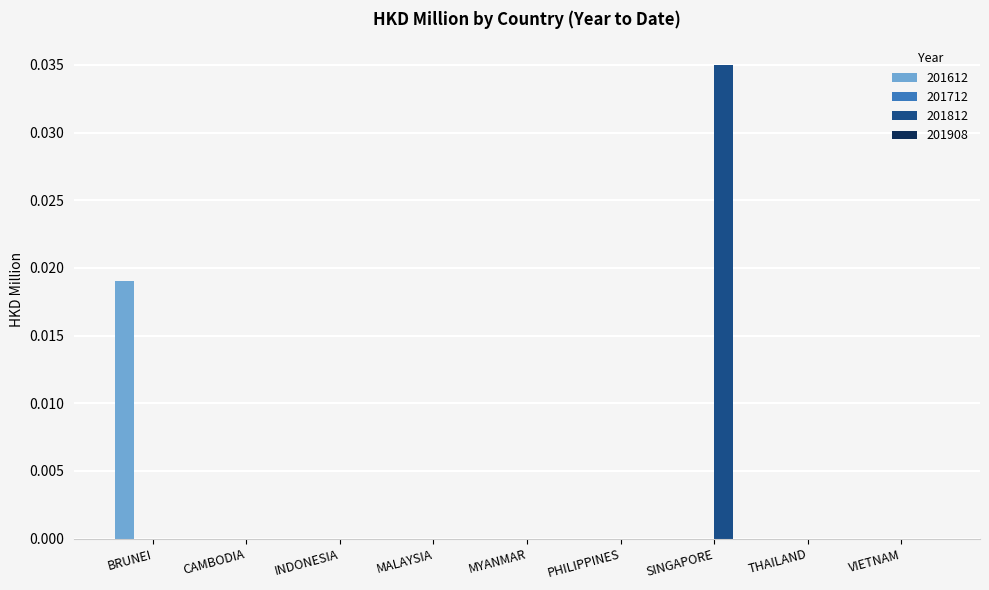

True or false: 201812 has a value of 0.0 at SINGAPORE.

True